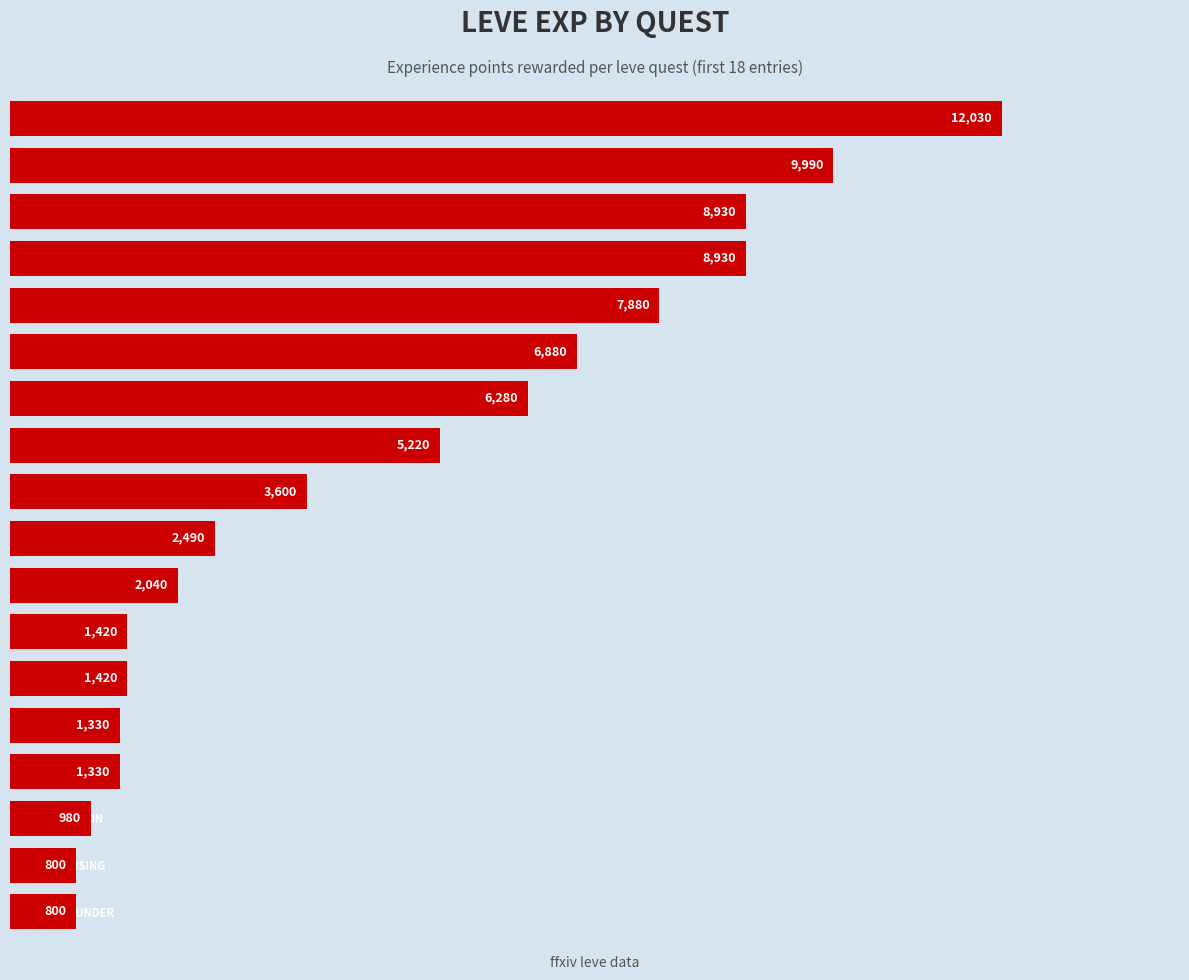

What is the approximate value at A JAWBREAKING WEAPON?

5220